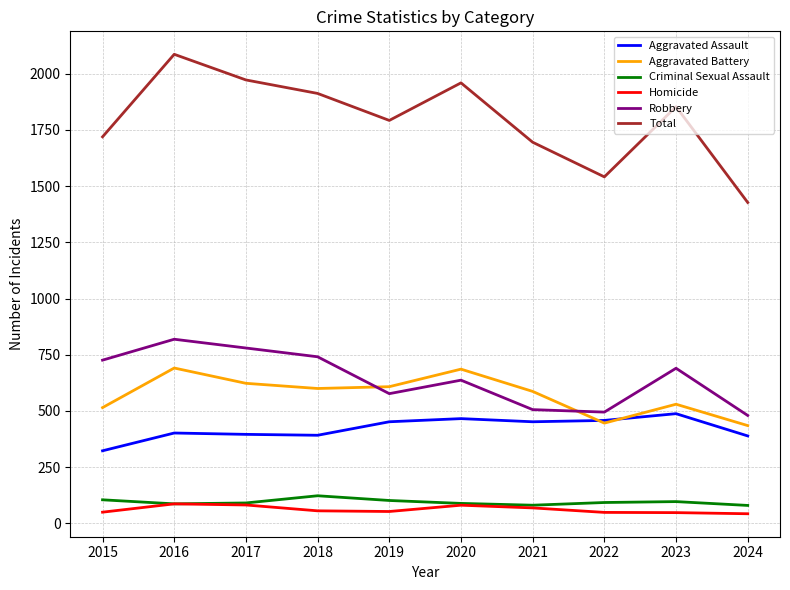

The value of Aggravated Battery at 2024 is 651. True or false?

False